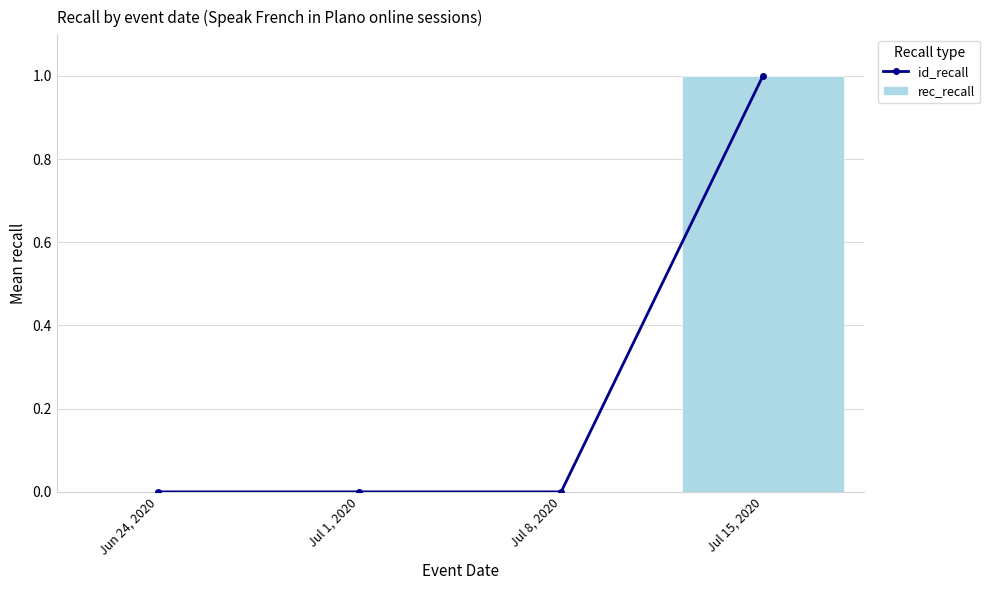

List the series in order of their peak value, highest first.

id_recall, rec_recall